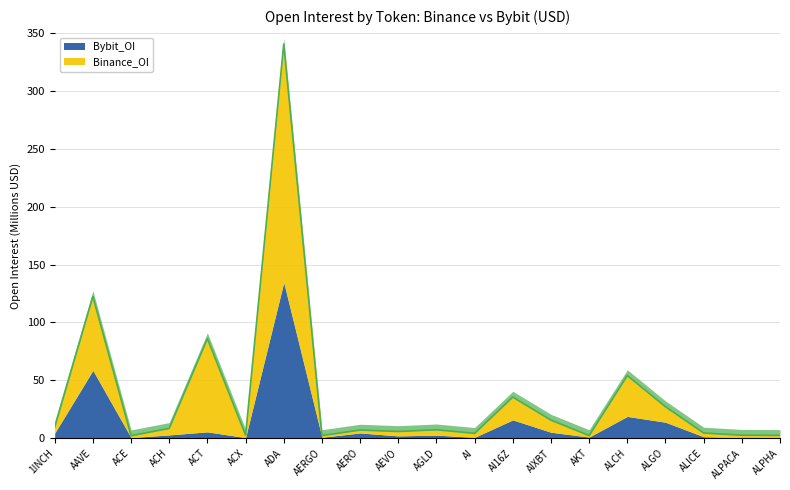

What is the sum of the values at ALPHA and ALGO?

29.7